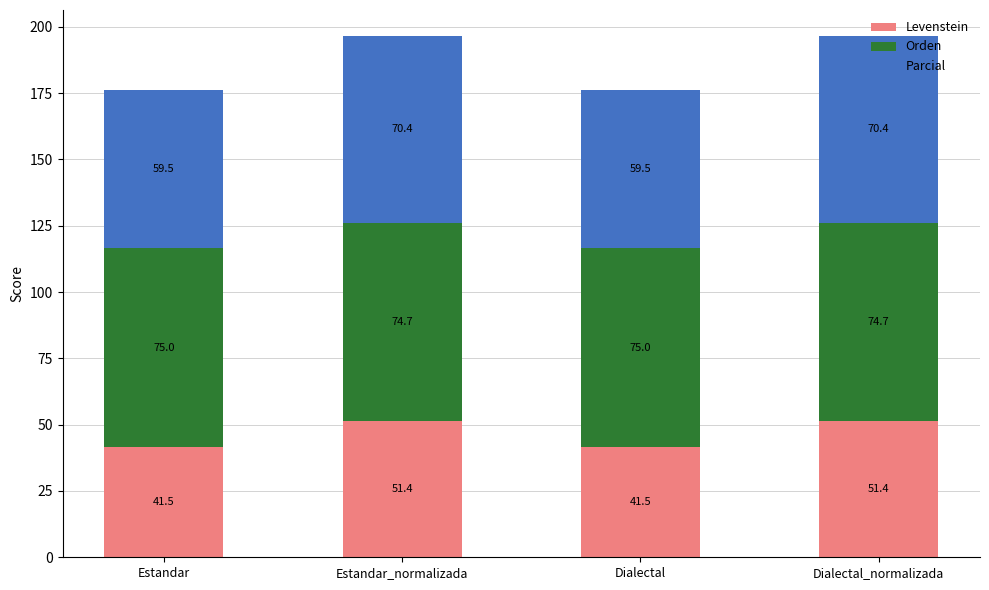

The Levenstein series shows 41.5 at Estandar. True or false?

True